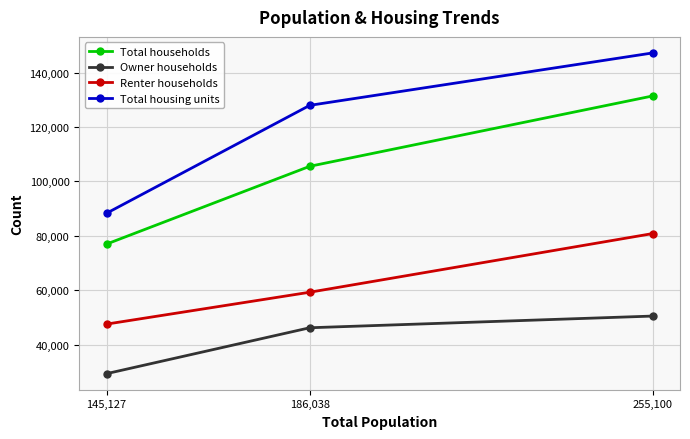

Which series has the largest total across all categories?

Total housing units